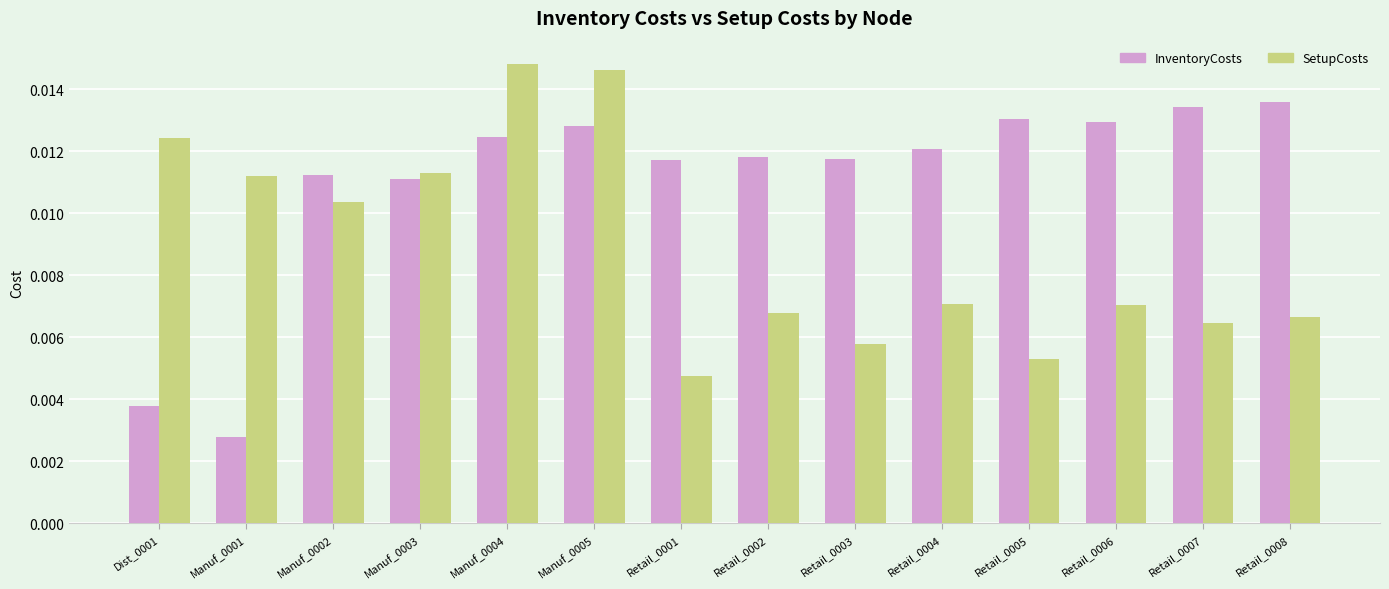

How many distinct data groups are displayed?

2